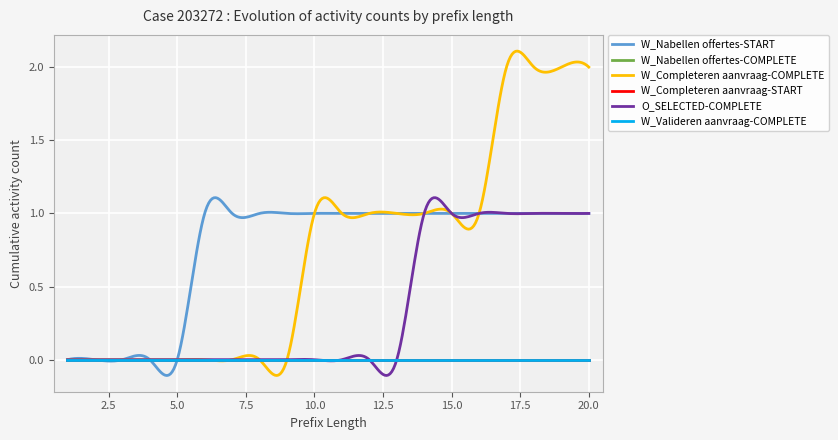

True or false: W_Nabellen offertes-COMPLETE and W_Completeren aanvraag-START cross at least once.

False